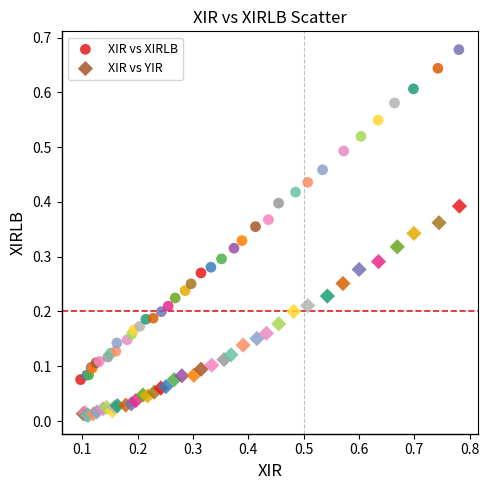

Which series has the widest spread of Y values?

XIR vs XIRLB